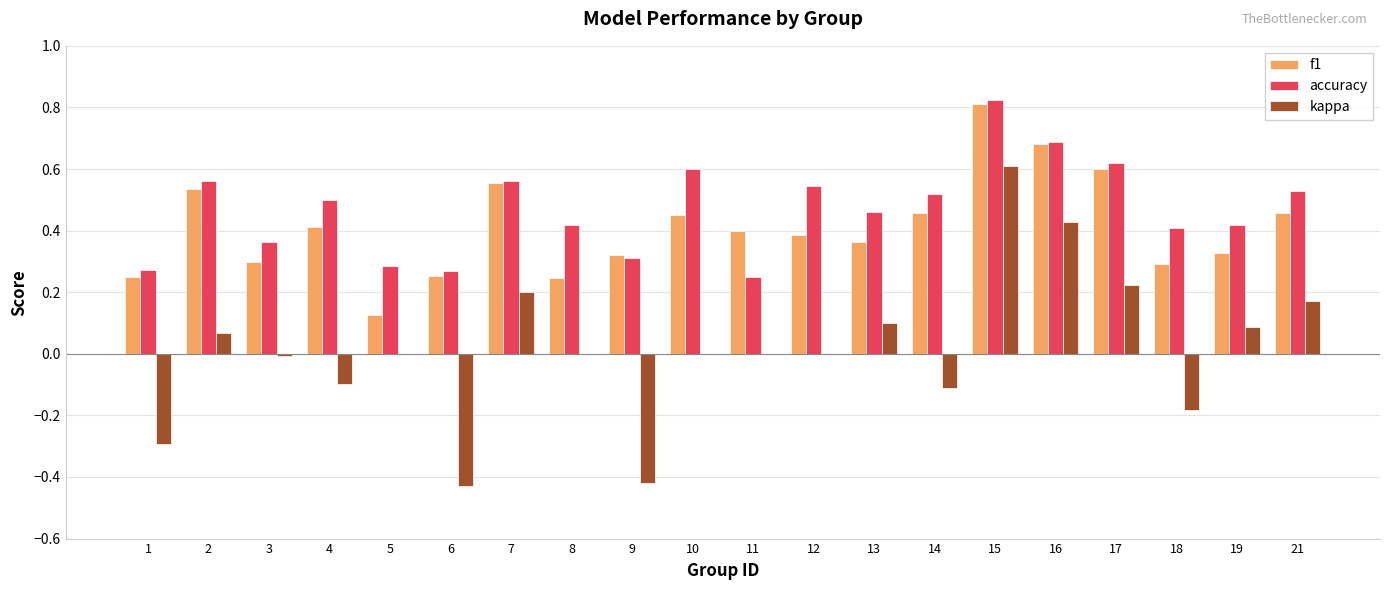

How many groups of bars are there?

20